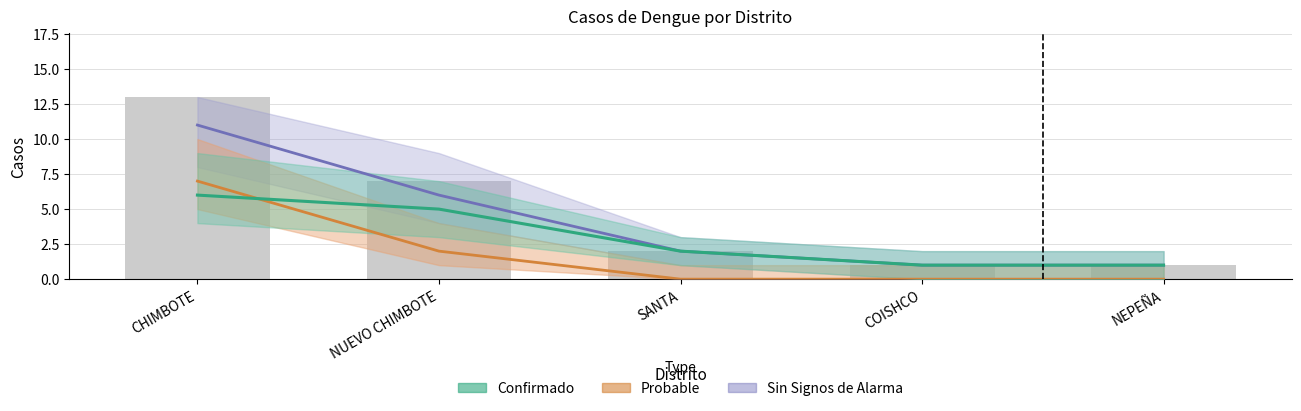

What is the difference between the second highest and second lowest values in the casos_PROBABLE series?

2